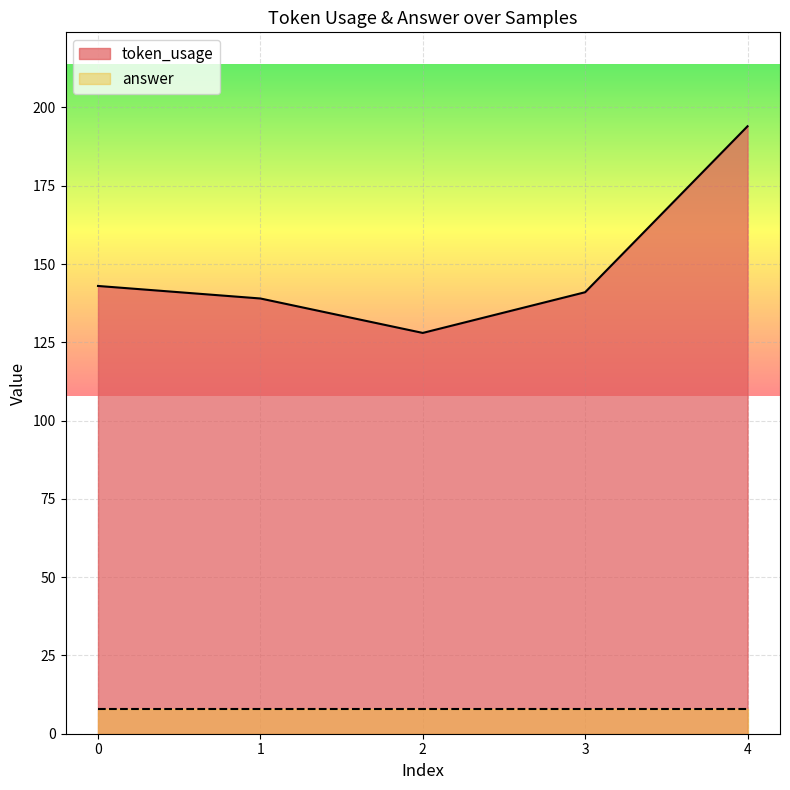

How many series are shown in this chart?

2